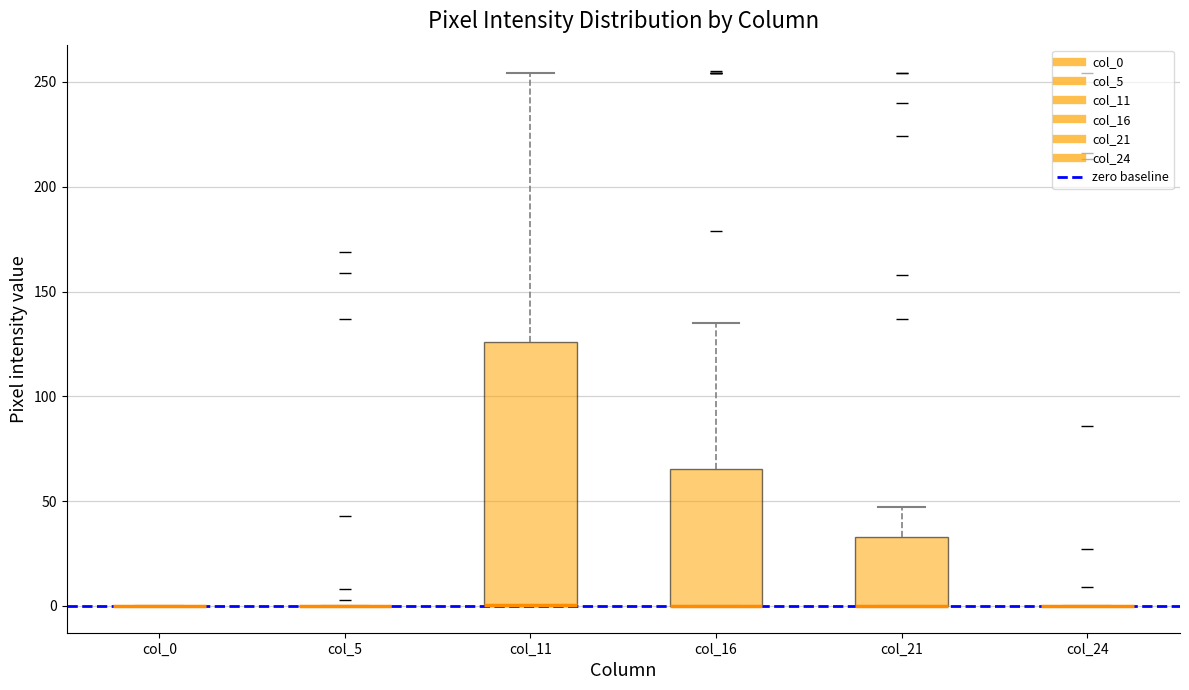

Reading left to right, read every box against the y-axis: the position of its median line, the range the box covers, and the ends of its whiskers. The values are not printed on the chart, so give them approximately, as read against the axis.

col_0: box collapsed to a line at 0, whiskers 0 to 0
col_5: box collapsed to a line at 0, whiskers 0 to 0
col_11: median 0 (drawn on the box's lower edge), box 0 to 125, whiskers 0 to 255
col_16: median 0 (drawn on the box's lower edge), box 0 to 65, whiskers 0 to 135
col_21: median 0 (drawn on the box's lower edge), box 0 to 35, whiskers 0 to 45
col_24: box collapsed to a line at 0, whiskers 0 to 0